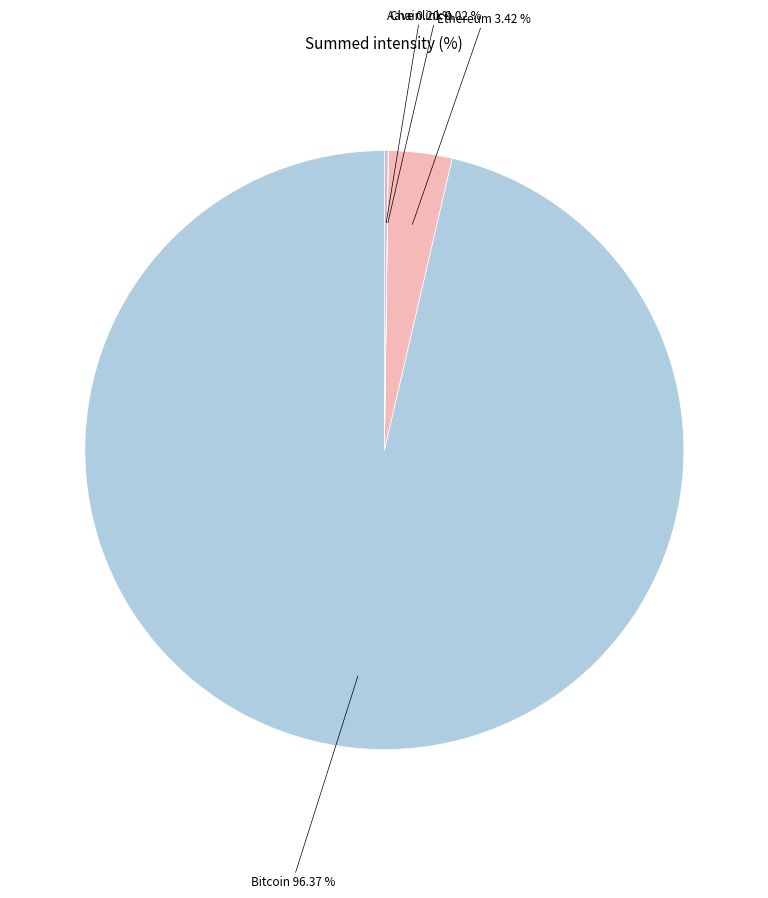

Is there a majority slice in this chart?

Yes